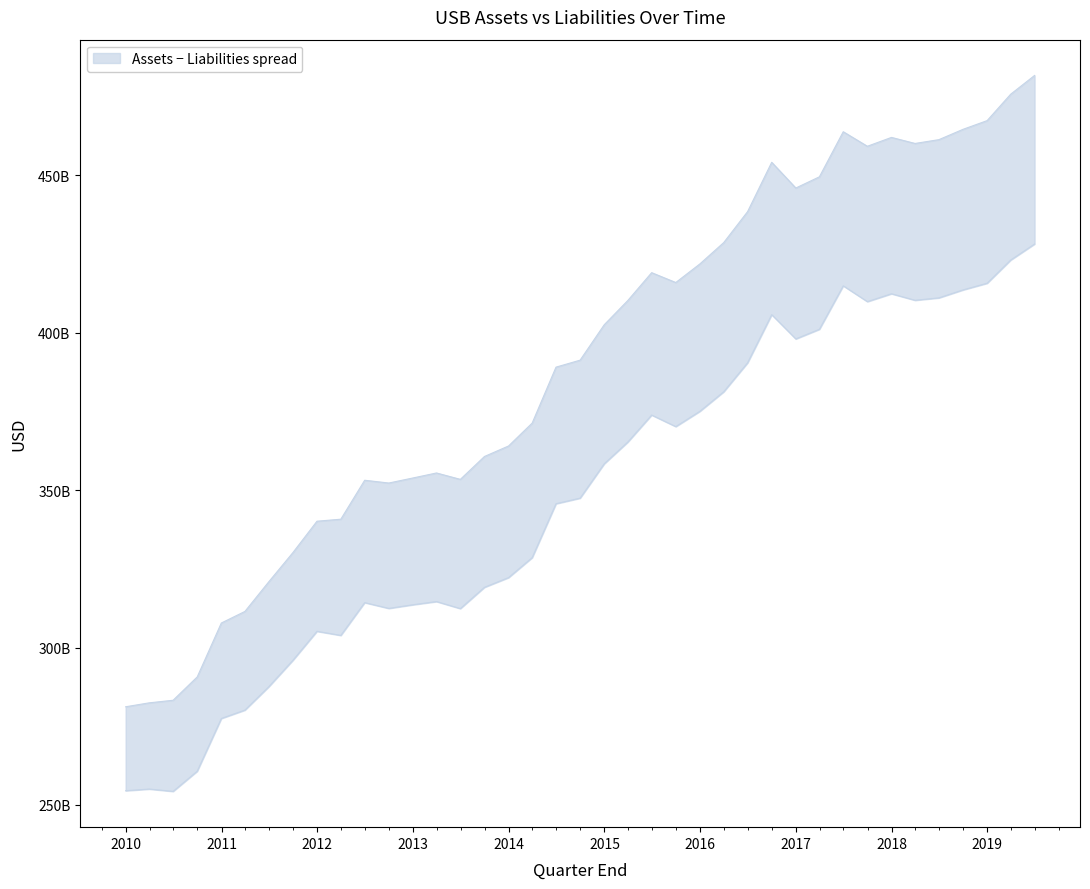

What is the value of the Liabilities point at the 23rd from the left?

373844000000